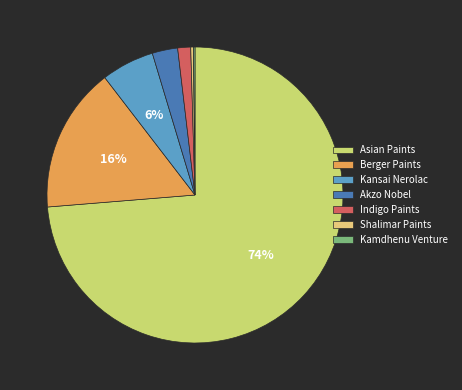

What percentage do Asian Paints and Kansai Nerolac together represent?

79.5%